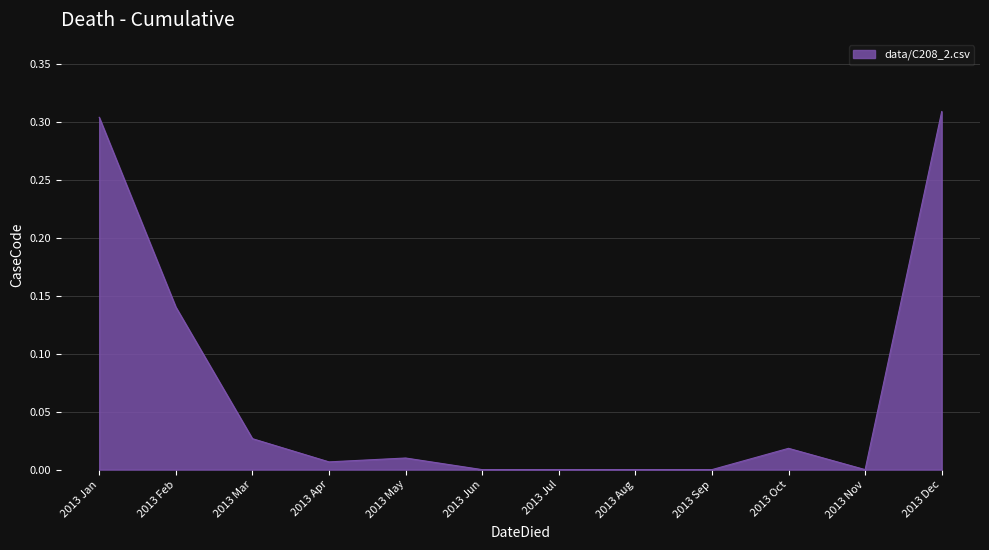

Does the chart display data point markers on the line(s)?

No